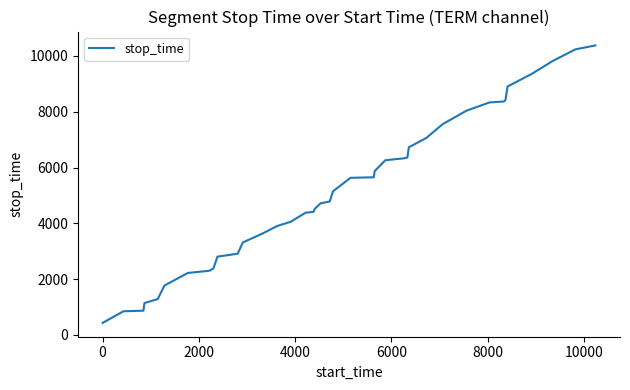

What is the difference between the maximum and minimum values?

9946